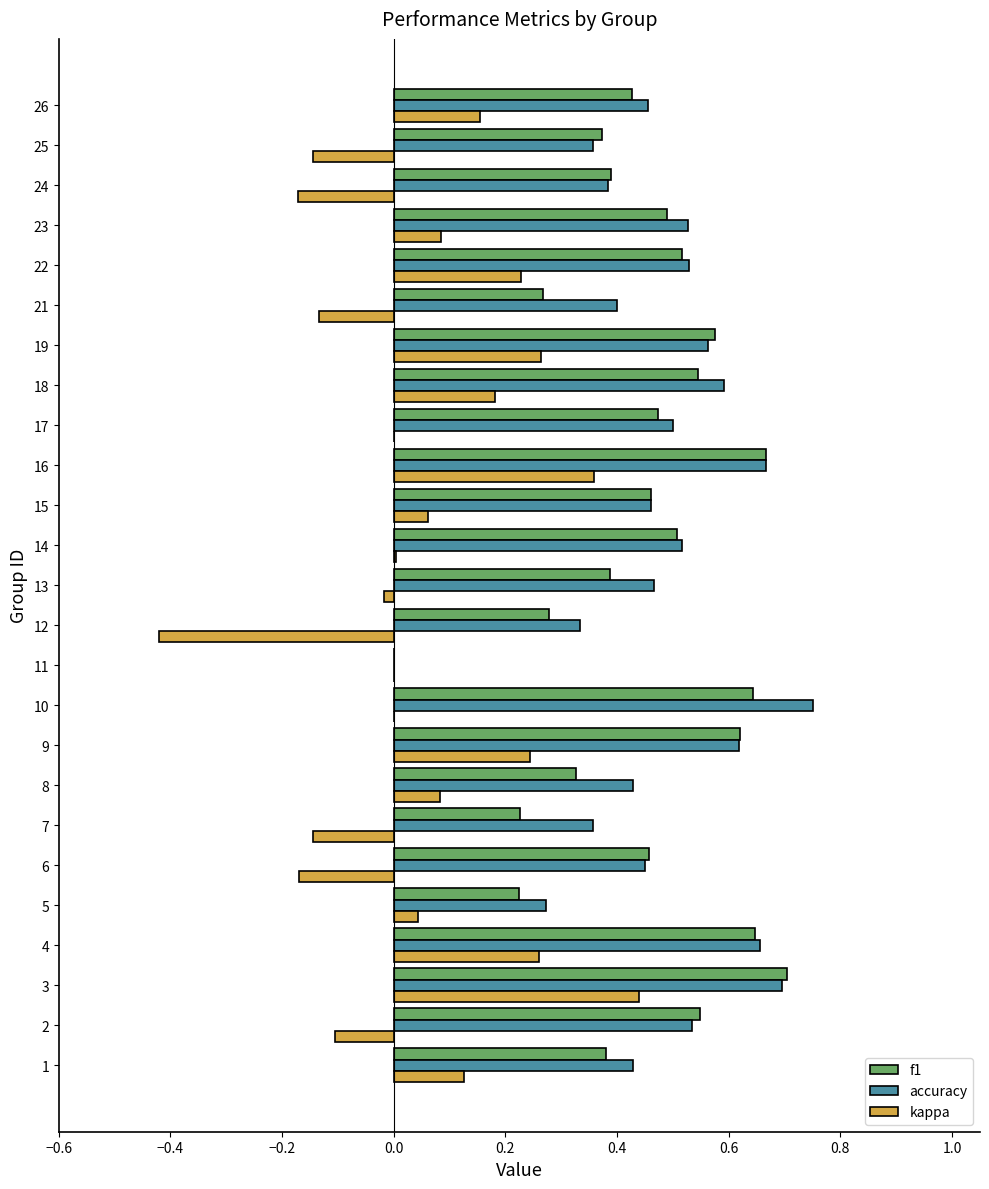

What are all the series names shown in the legend?

f1, accuracy, kappa